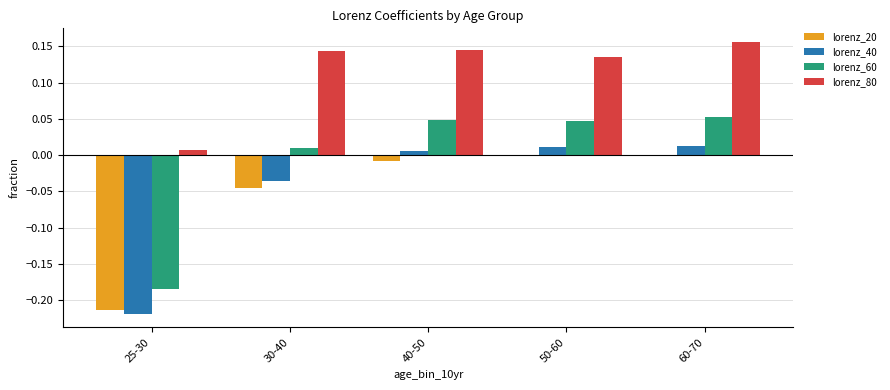

Count the number of categories in the chart.

5